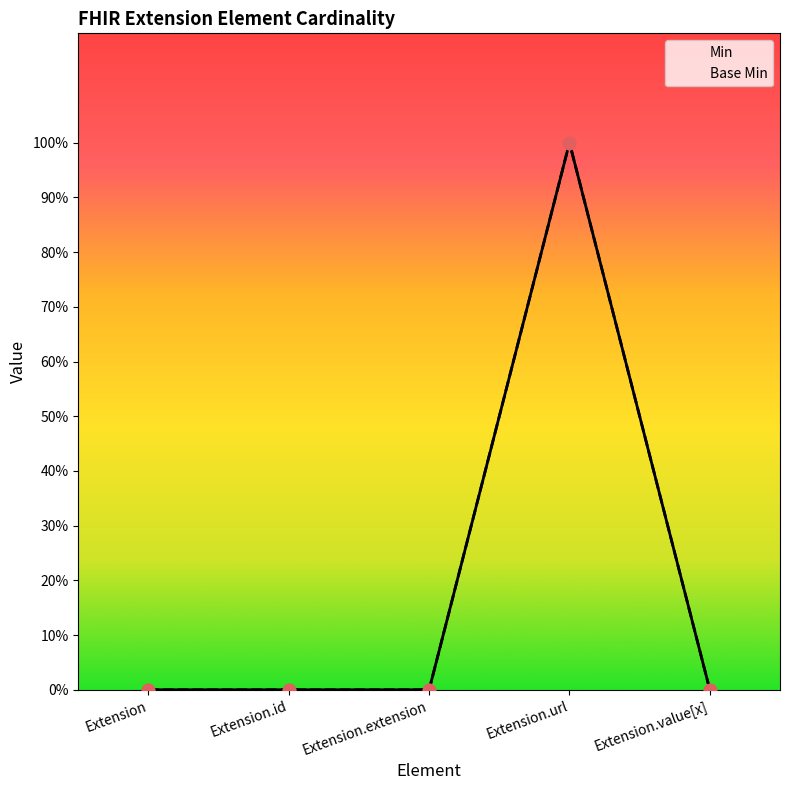

Is the value of Base Min at Extension.id greater than the value of Min at Extension.value[x]?

No